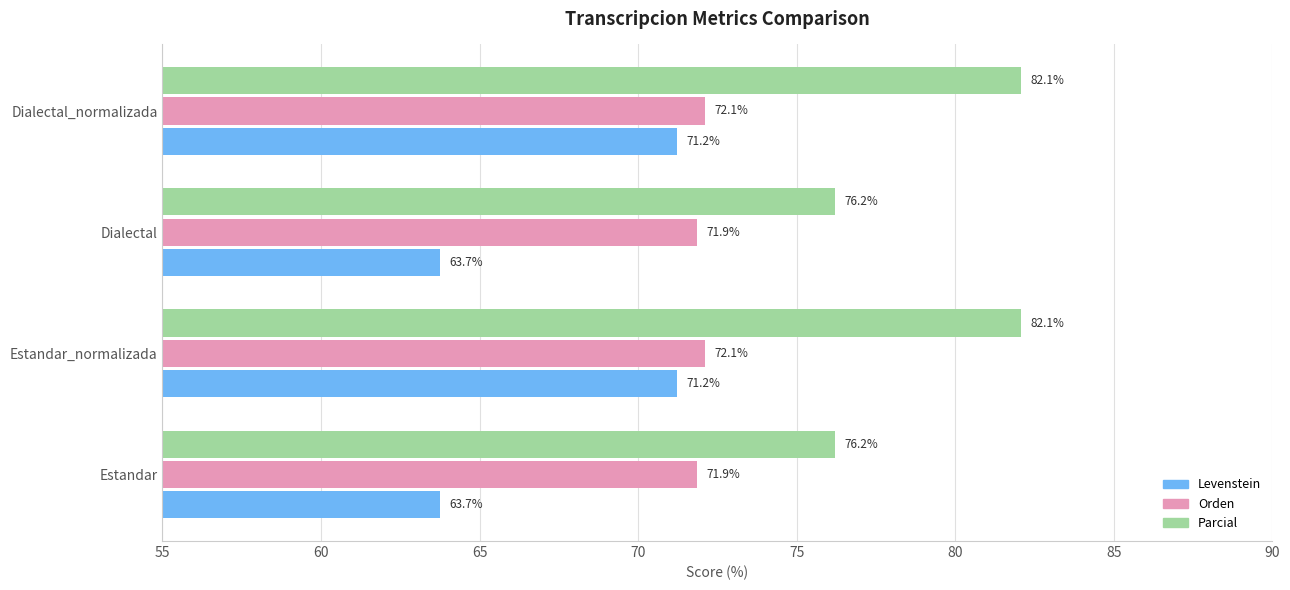

What value does the Parcial series have at Estandar_normalizada?

82.1